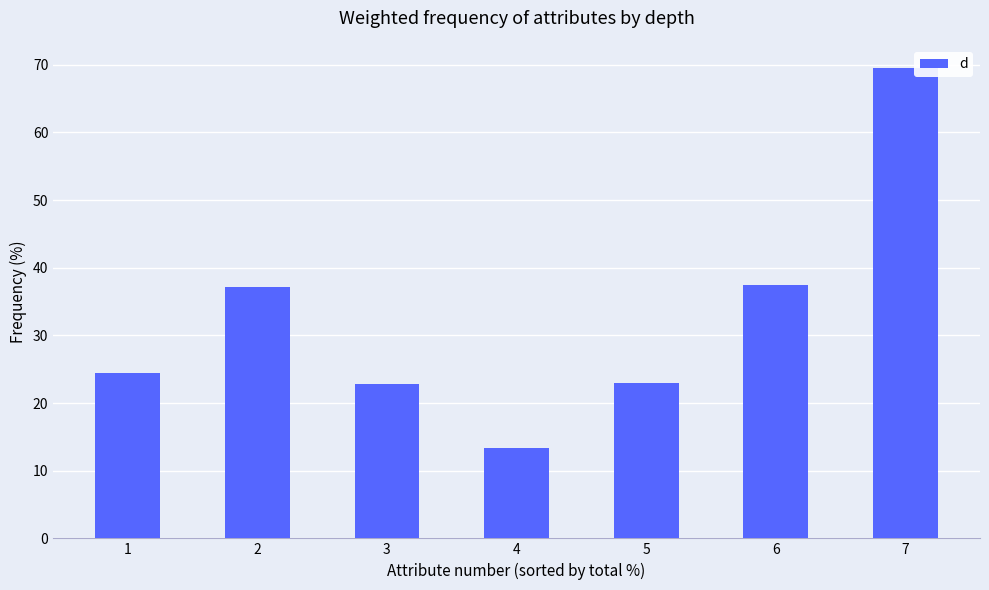

The value at 2 is 37.1. True or false?

True